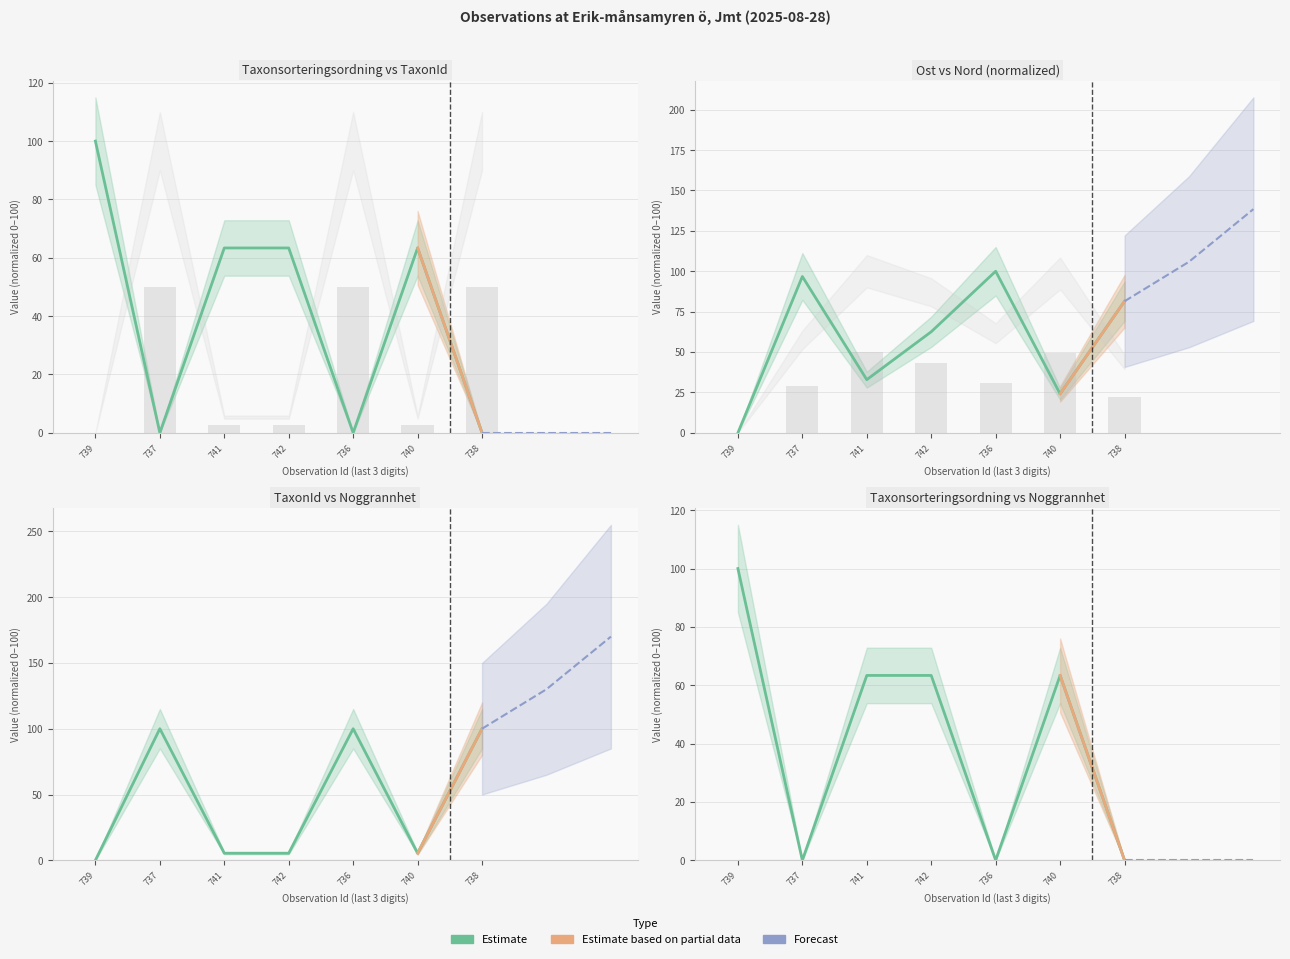

What value does the Taxonsorteringsordning series have at 740?

63.4